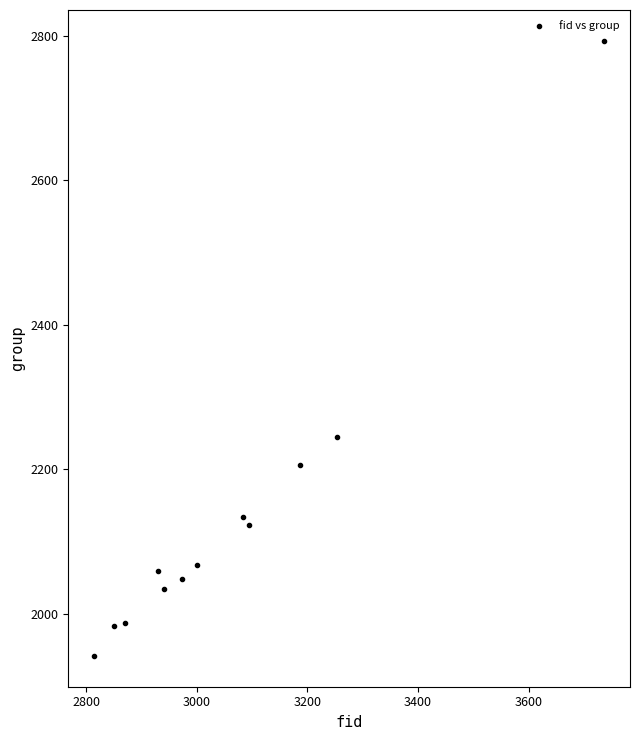

What is the average Y value?

2135